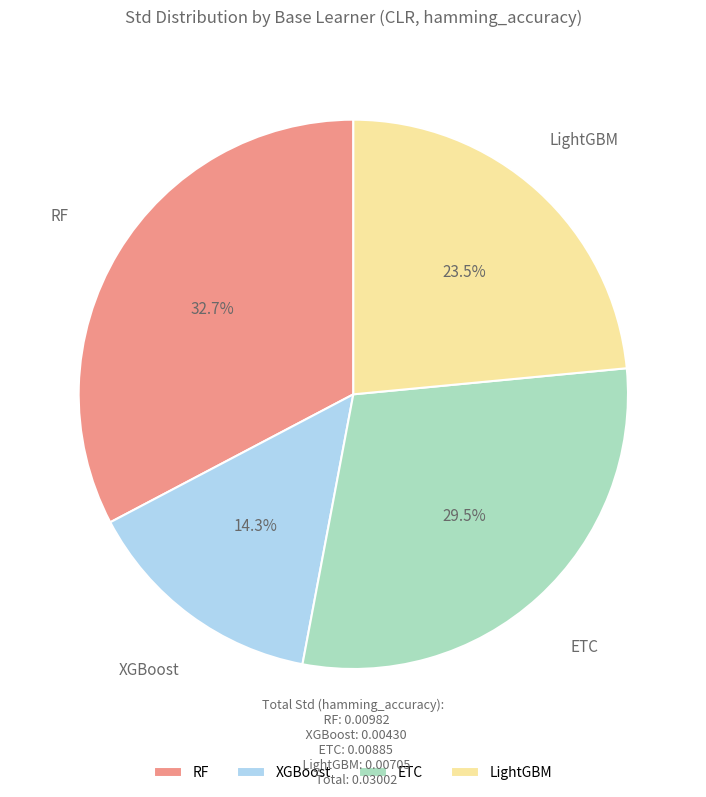

Rank the categories by value from lowest to highest.

XGBoost, LightGBM, ETC, RF